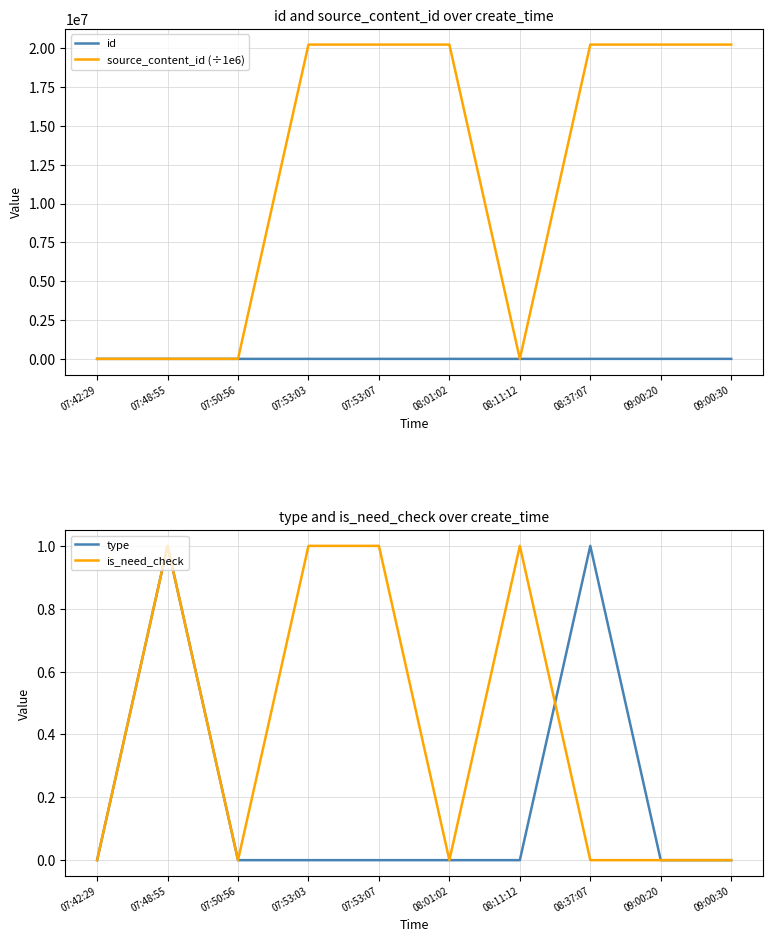

The value of id at 07:50:56 is 6.0. True or false?

True